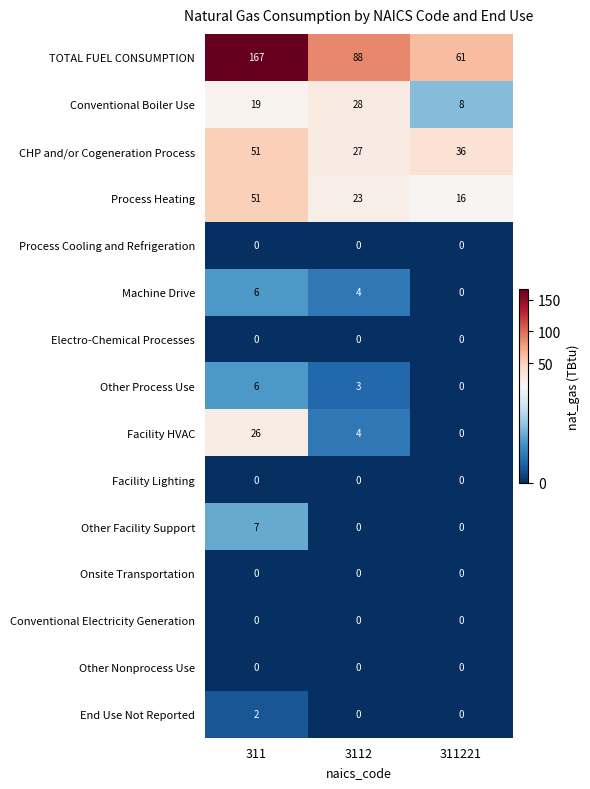

Which series changed the most between 3112 and 311221?

TOTAL FUEL CONSUMPTION